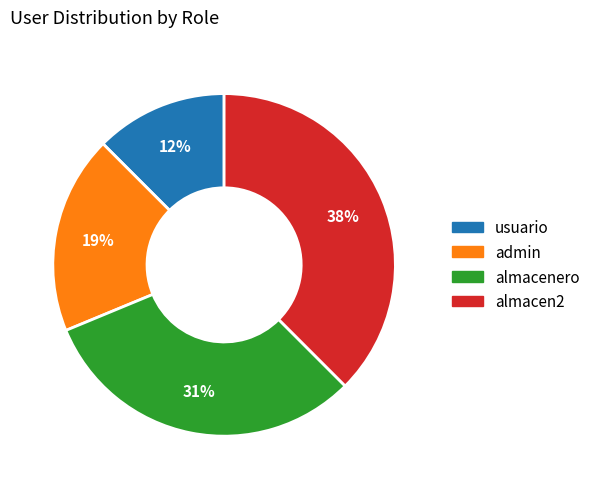

Is it true that almacenero is 22% of the pie?

False